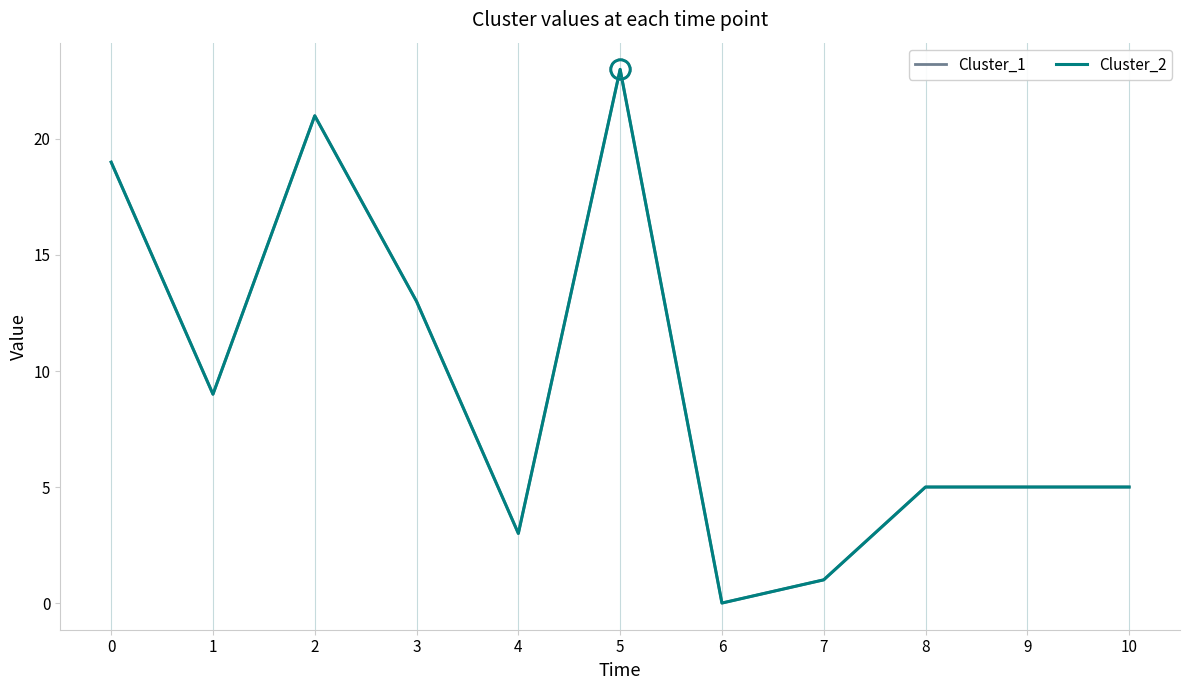

Reading left to right, what are all the values shown in this chart?

Cluster_1: 0=19	1=9	2=21	3=13	4=3	5=23	6=0	7=1	8=5	9=5	10=5
Cluster_2: 0=19	1=9	2=21	3=13	4=3	5=23	6=0	7=1	8=5	9=5	10=5